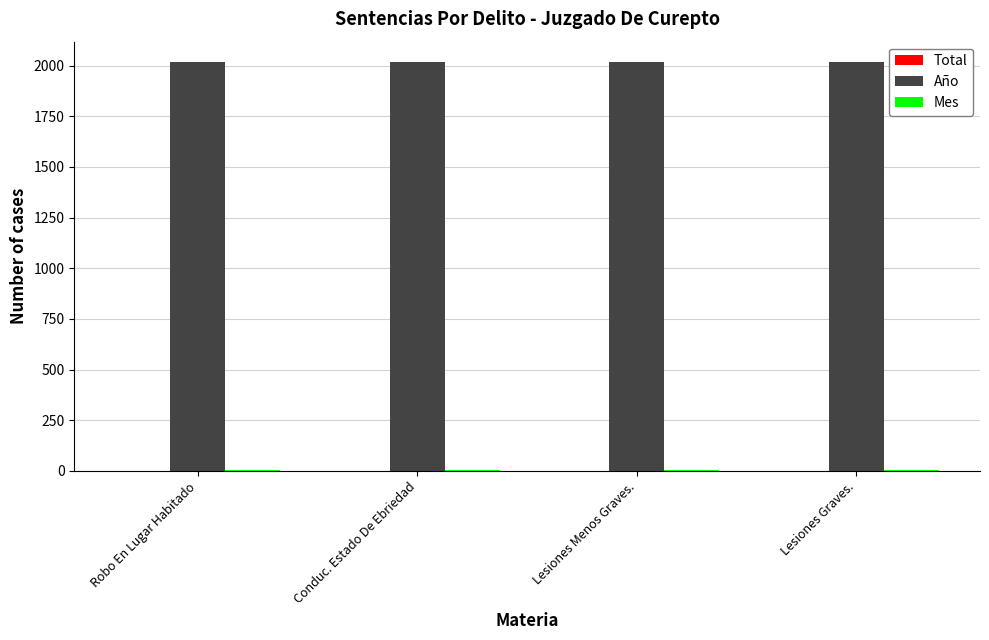

What is the maximum value shown in the chart?

2017